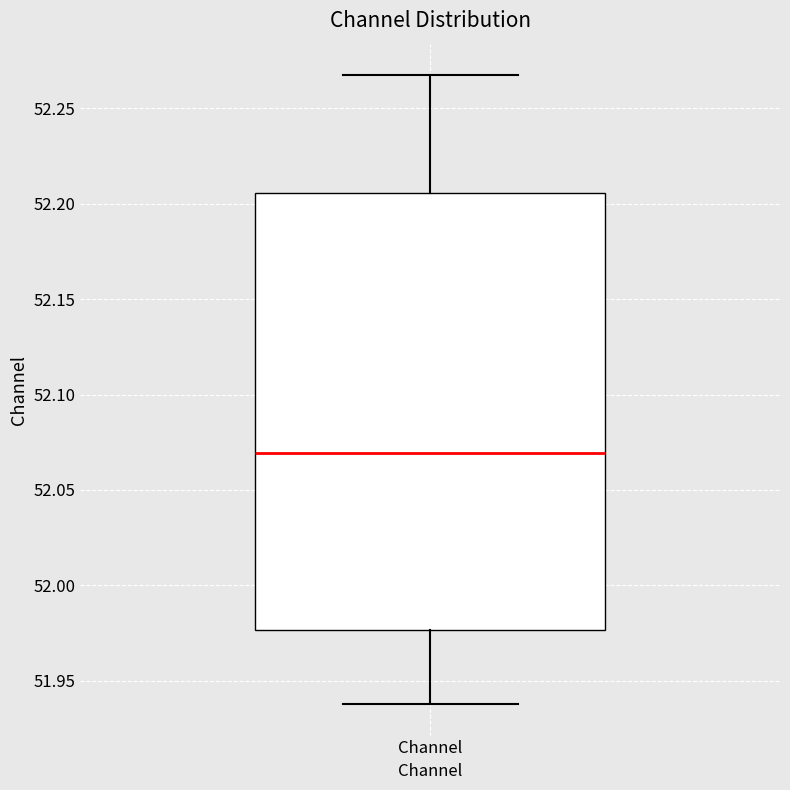

Transcribe this box plot: give where the median line is, the range the box spans, and where the two whiskers end, as read against the y-axis. The values are not printed on the chart, so give them approximately, as read against the axis.

median 52.070, box 51.975 to 52.205, whiskers 51.940 to 52.270